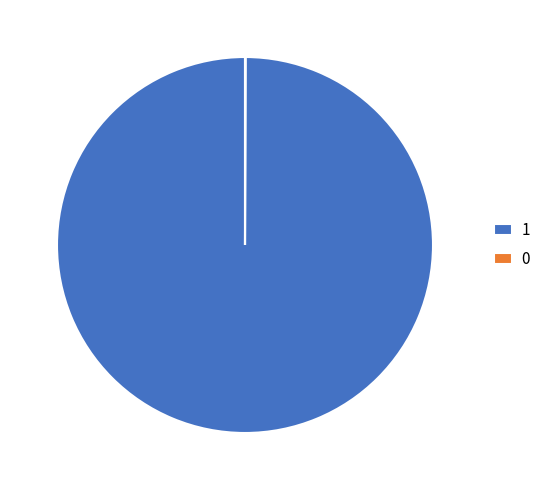

Is there a majority slice in this chart?

Yes